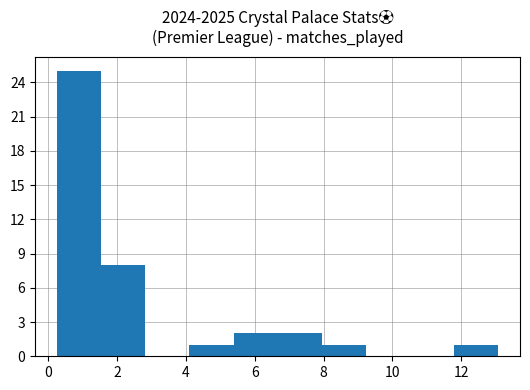

What is the height of the bar covering 0.2 to 1.6 on the x-axis? Neither the bar edges nor the heights are printed on the chart, so give them approximately, as read against the axes.

25